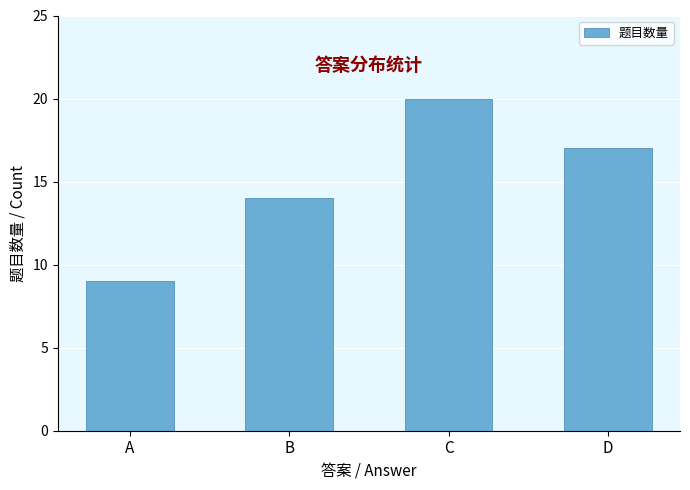

List the labels in order of value, smallest first.

A, B, D, C